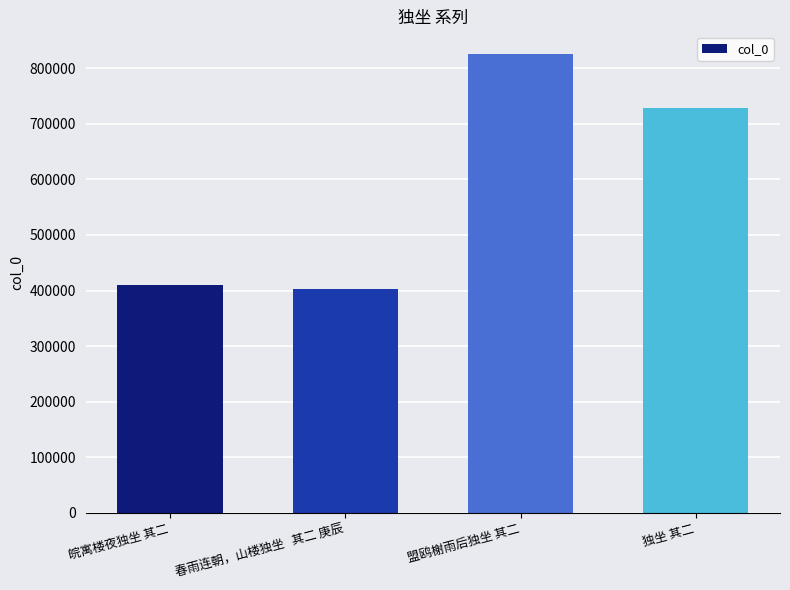

What is the label of the 1st bar from the left?

皖寓楼夜独坐 其二